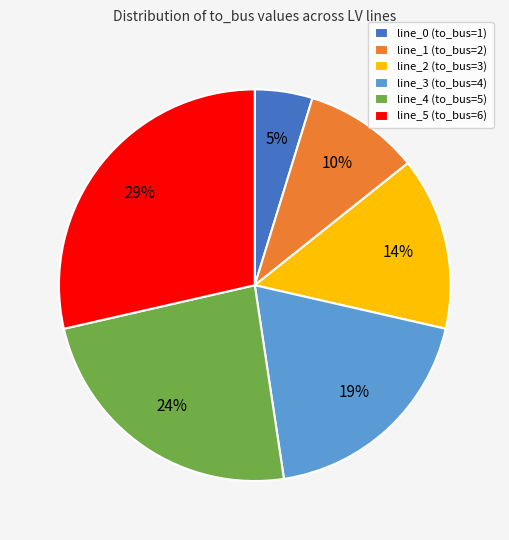

Combined, do line_2 (to_bus=3) and line_5 (to_bus=6) account for over 50%?

No